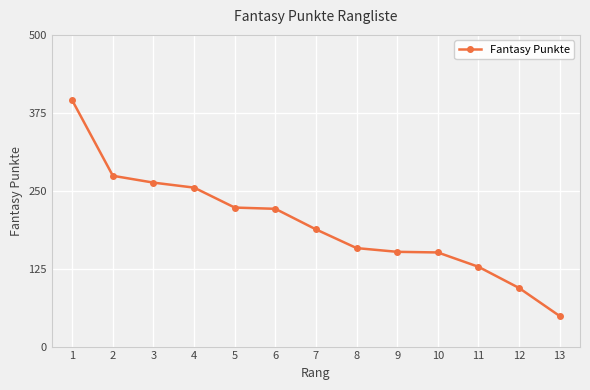

What value does the data have at 7, to the nearest 10?

190